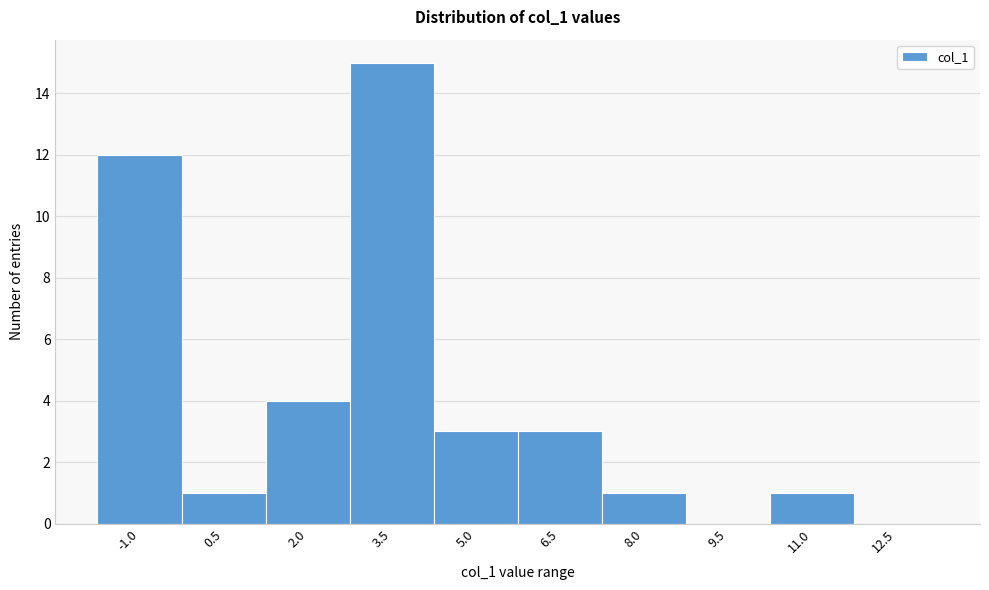

Reading left to right, transcribe all the data shown in this chart.

-1.0=12	0.5=1	2.0=4	3.5=15	5.0=3	6.5=3	8.0=1	9.5=0	11.0=1	12.5=0